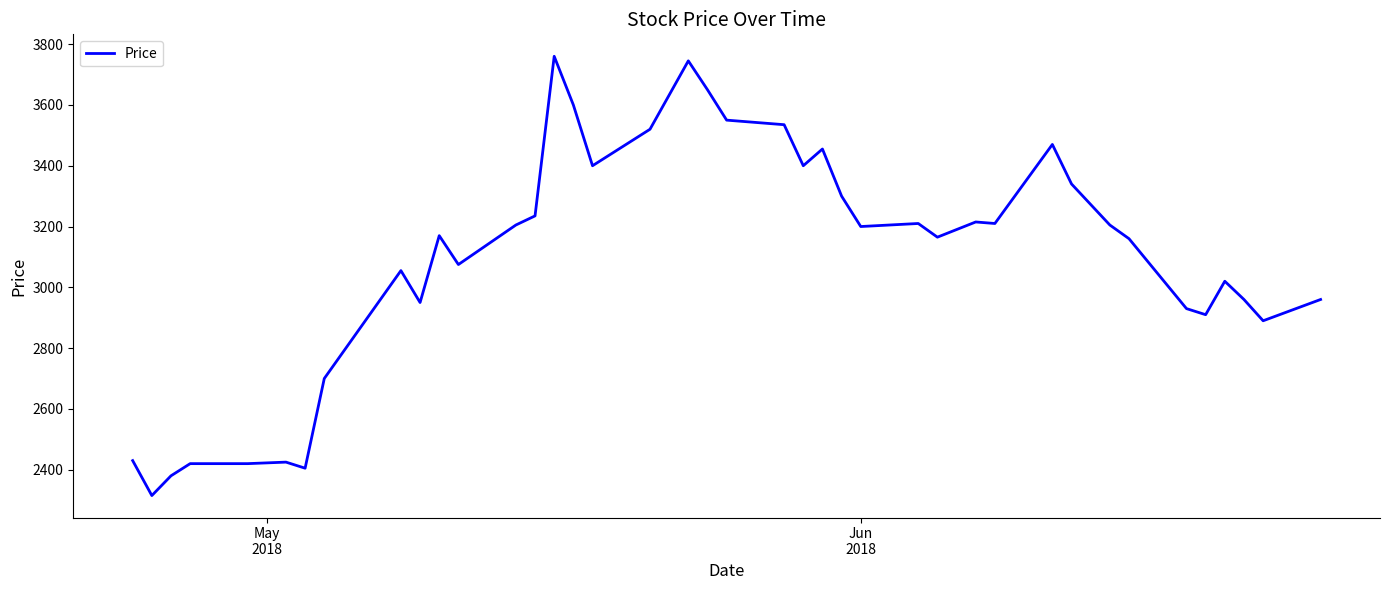

What is the smallest value displayed?

2315